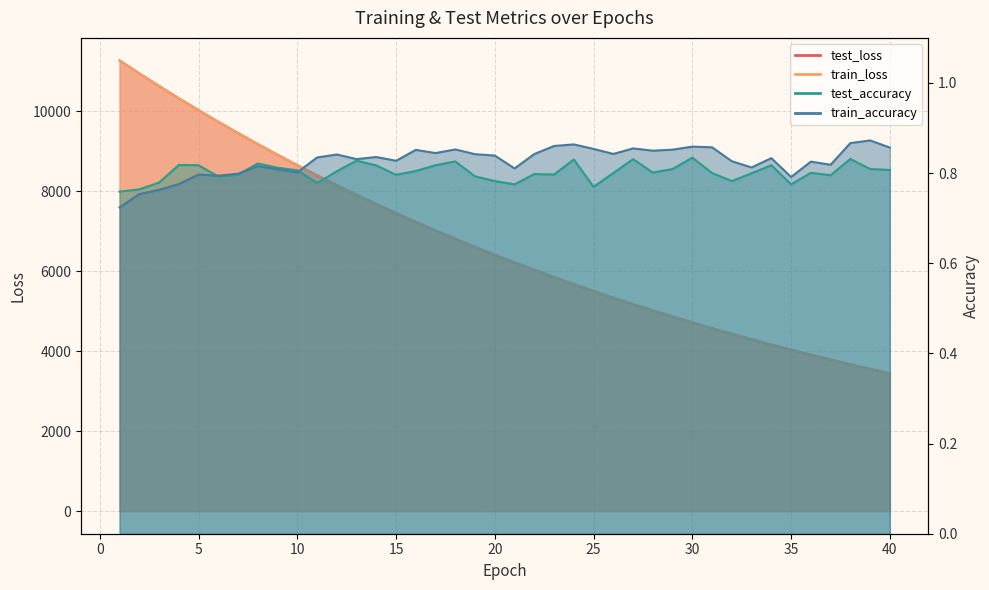

What is the total value across all series at 25?

11007.5